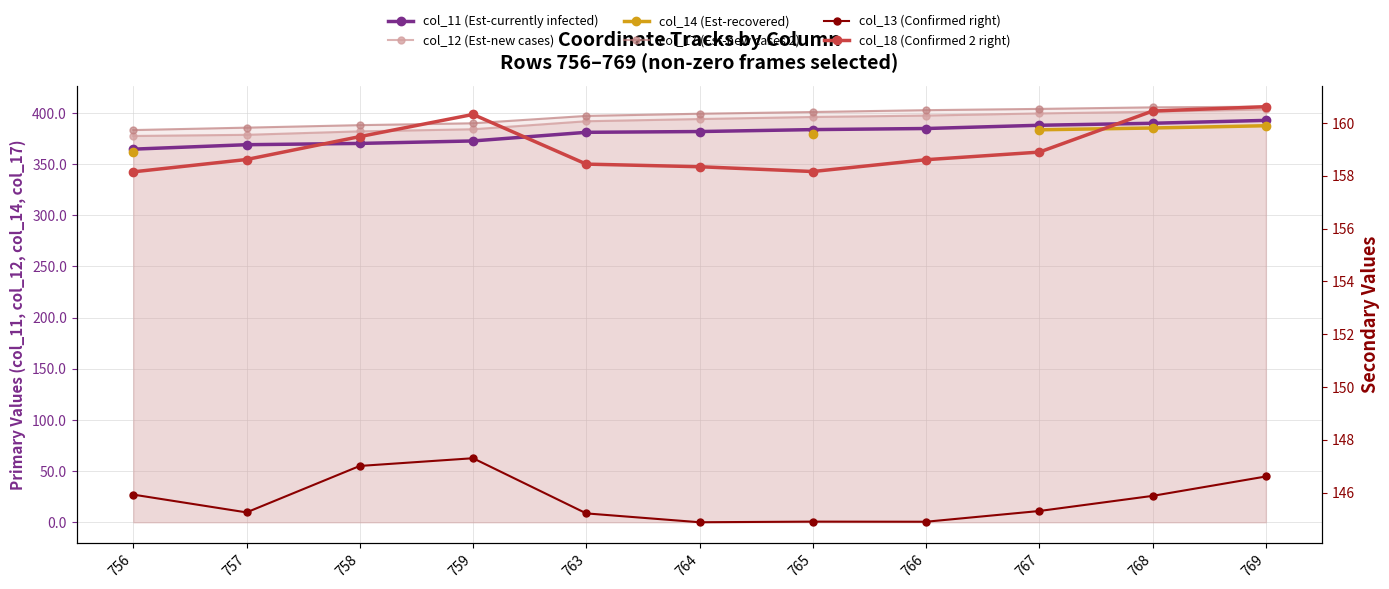

What is the difference between the maximum and minimum values in the col_18 (Confirmed 2 right) series?

2.5